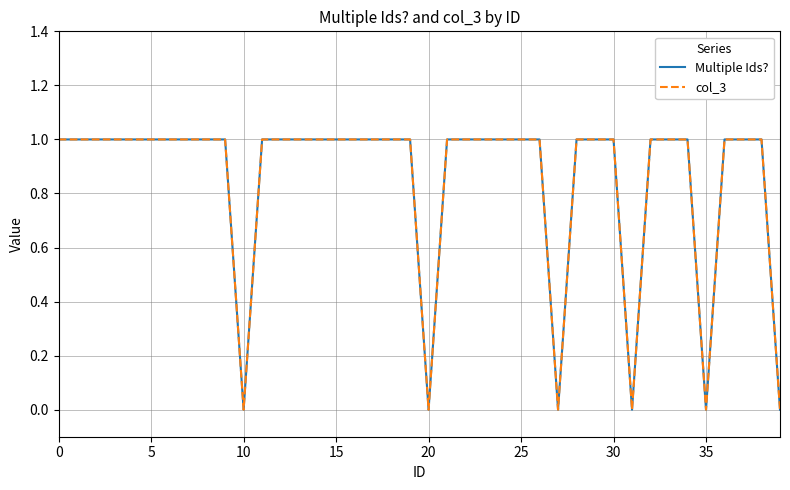

Does the chart display data point markers on the line(s)?

No